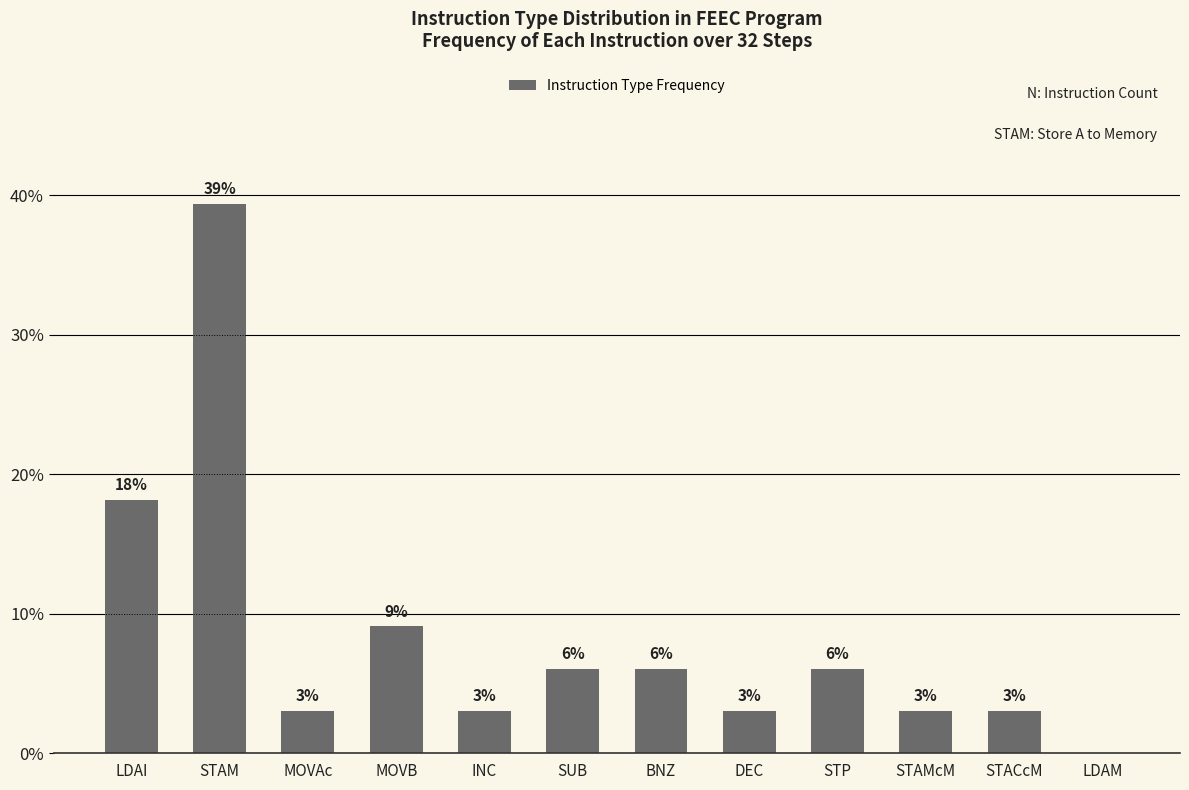

List the labels in order of value, largest first.

STAM, LDAI, MOVB, SUB, BNZ, STP, MOVAc, INC, DEC, STAMcM, STACcM, LDAM